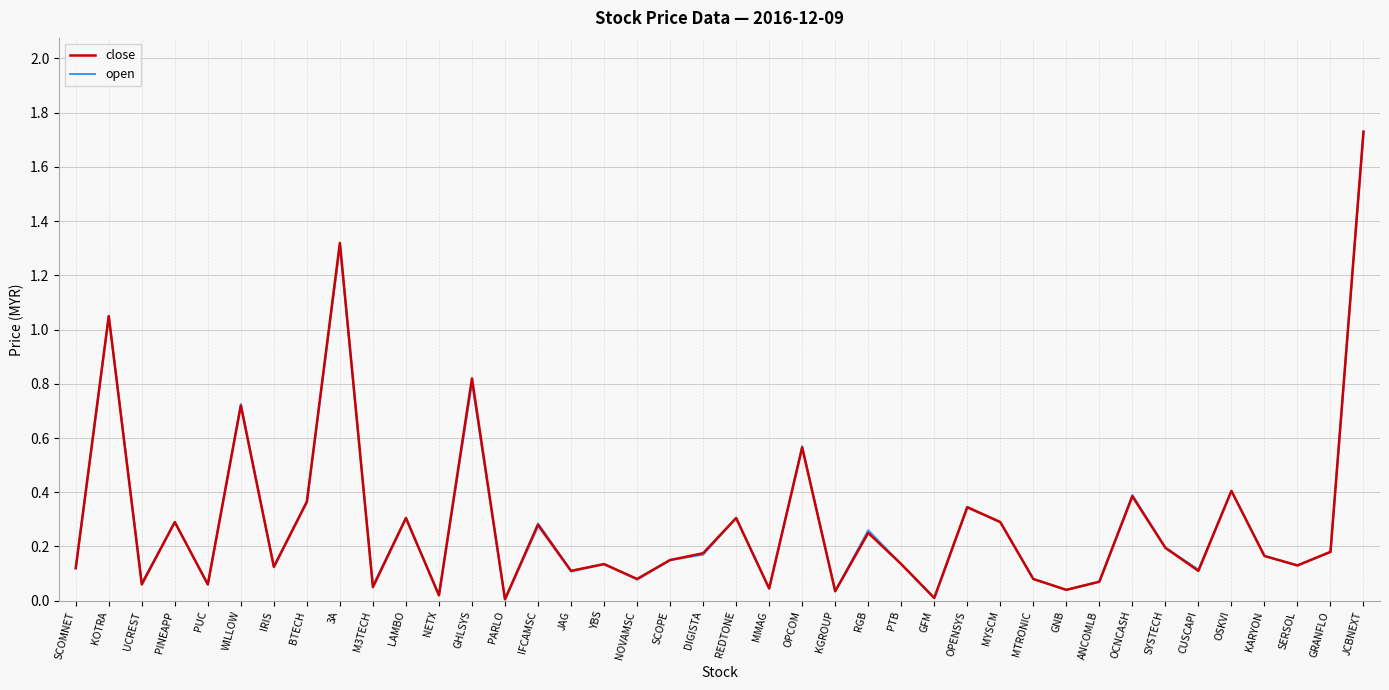

What position from the right is GFM?

14